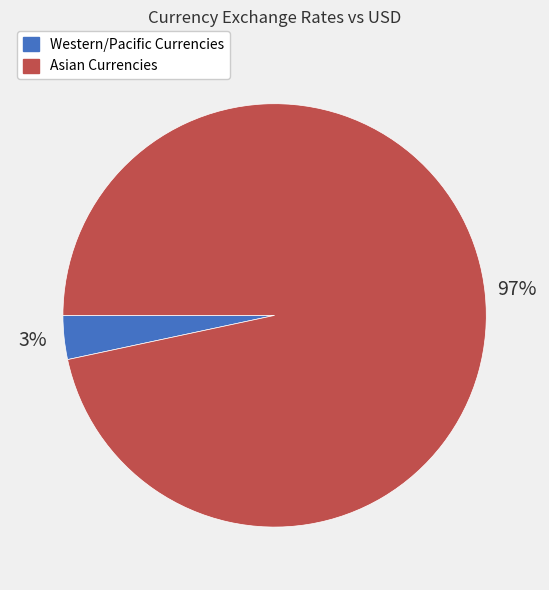

Is there any slice that represents more than half of the pie?

Yes